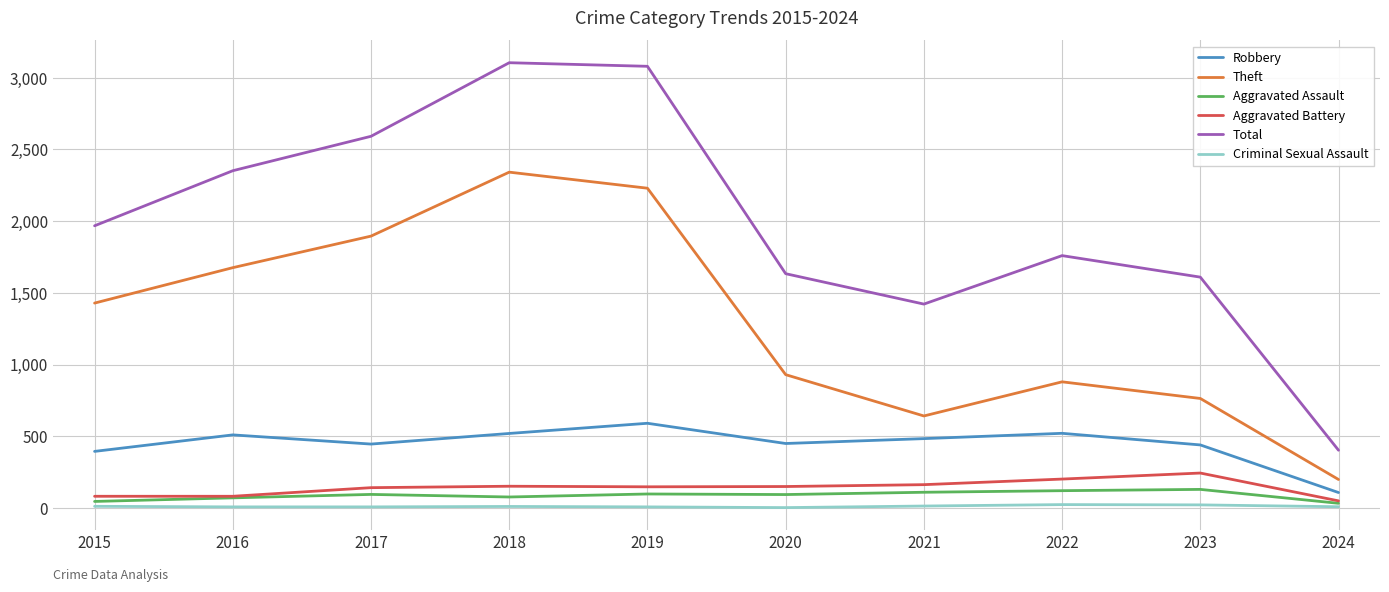

How many lines are shown in the chart?

6